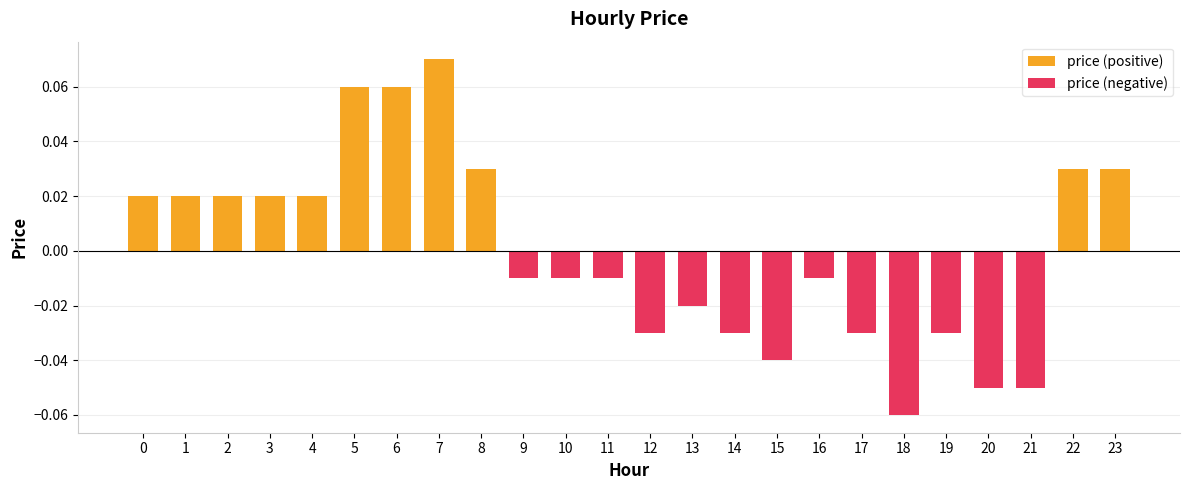

Is it true that the value at 12 is -0.0?

True